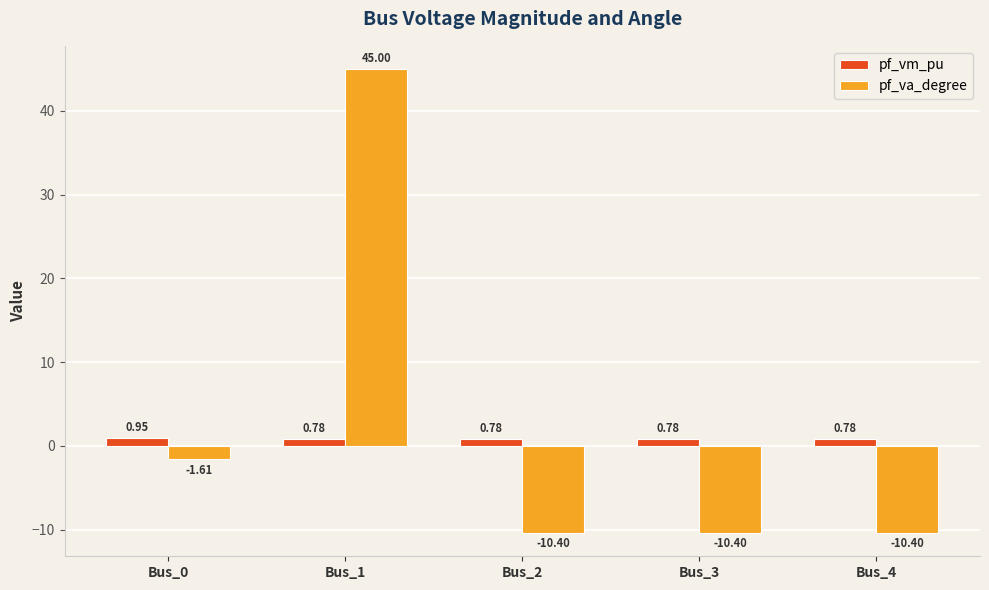

Rank the series by their average value, from highest to lowest.

pf_va_degree, pf_vm_pu